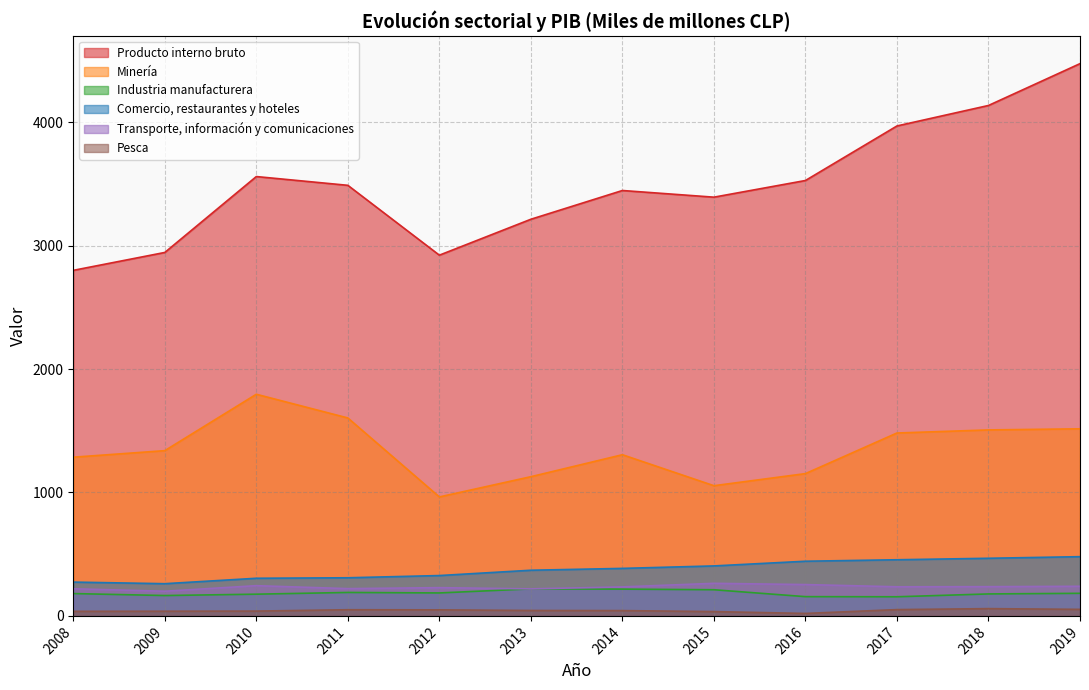

Reading left to right, transcribe all the data shown in this chart.

Producto interno bruto: 2800	2945	3560	3489	2923	3214	3447	3393	3528	3970	4136	4475
Minería: 1286	1339	1796	1604	964	1128	1306	1055	1153	1482	1507	1516
Industria manufacturera: 181	165	176	190	186	219	217	212	156	155	178	183
Comercio, restaurantes y hoteles: 274	261	305	309	327	370	385	405	443	455	467	480
Transporte, información y comunicaciones: 220	200	245	221	229	219	235	264	254	236	237	240
Pesca: 37	38	39	50	49	44	43	35	20	51	59	53